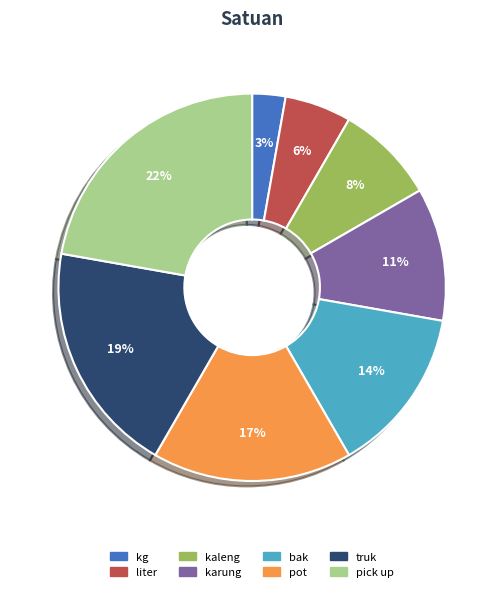

What is the largest slice in the pie chart?

pick up